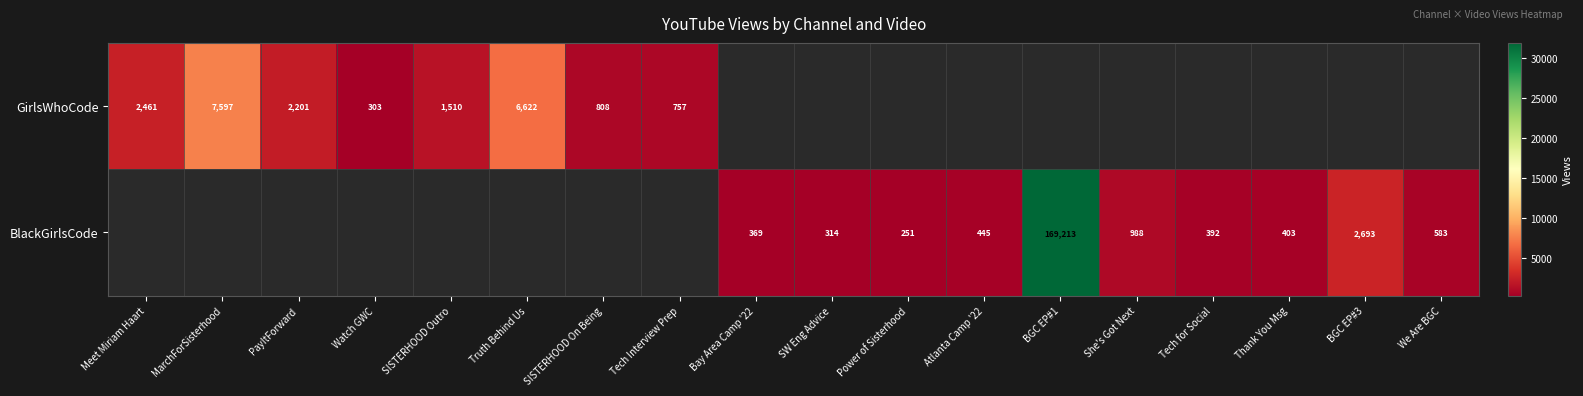

The GirlsWhoCode series shows 2461 at Meet Miriam Haart. True or false?

True